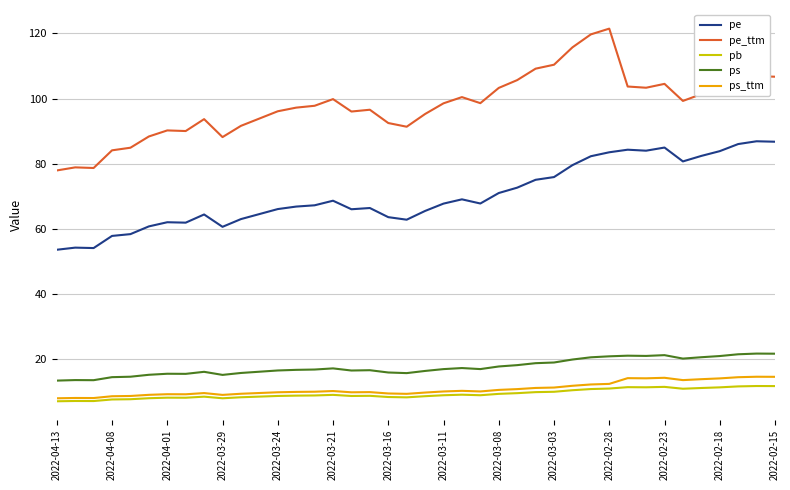

What is the highest value of the pb series?

11.7